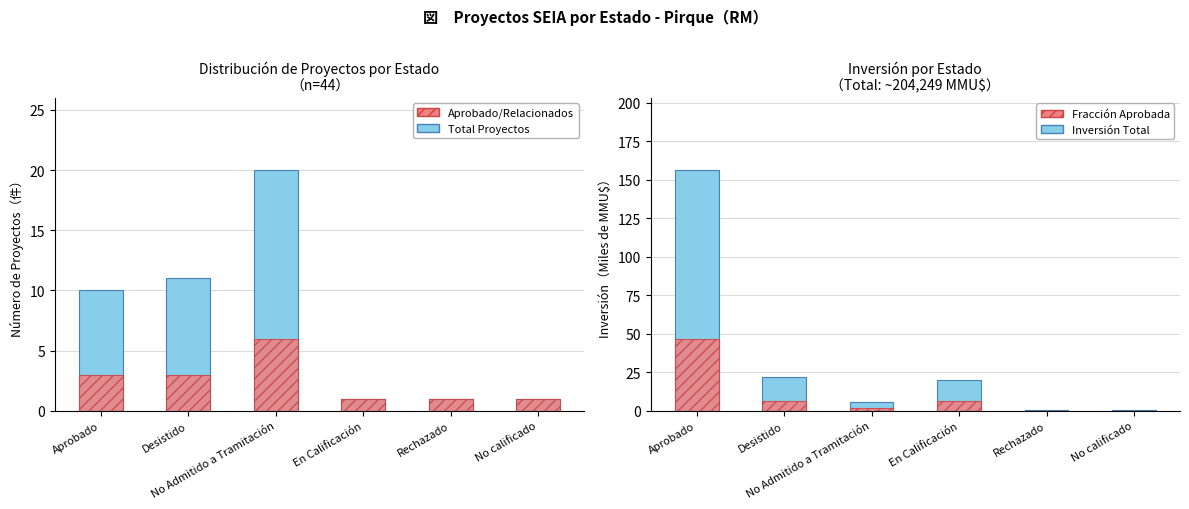

What is the sum of the Fracción Aprobada values at No Admitido a Tramitación and No calificado?

1.7